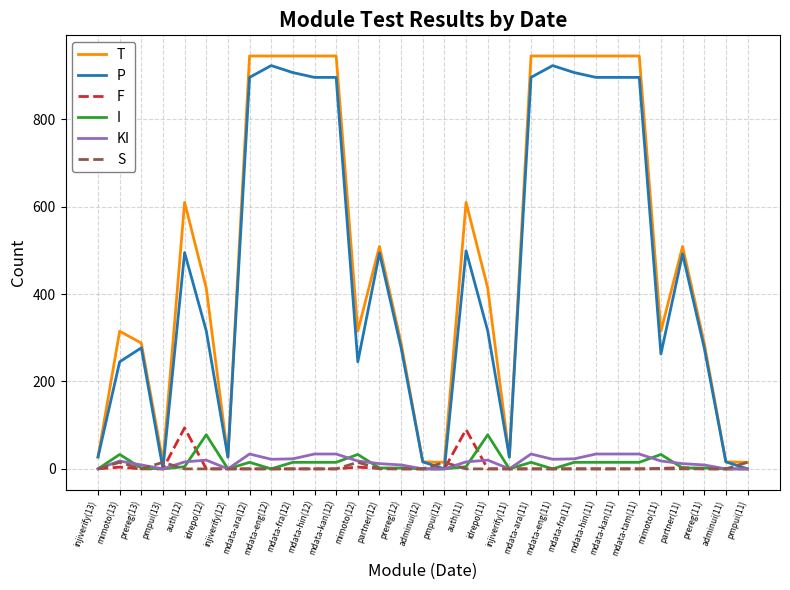

Is the value of T at adminui(12) greater than the value of P at mdata-eng(11)?

No